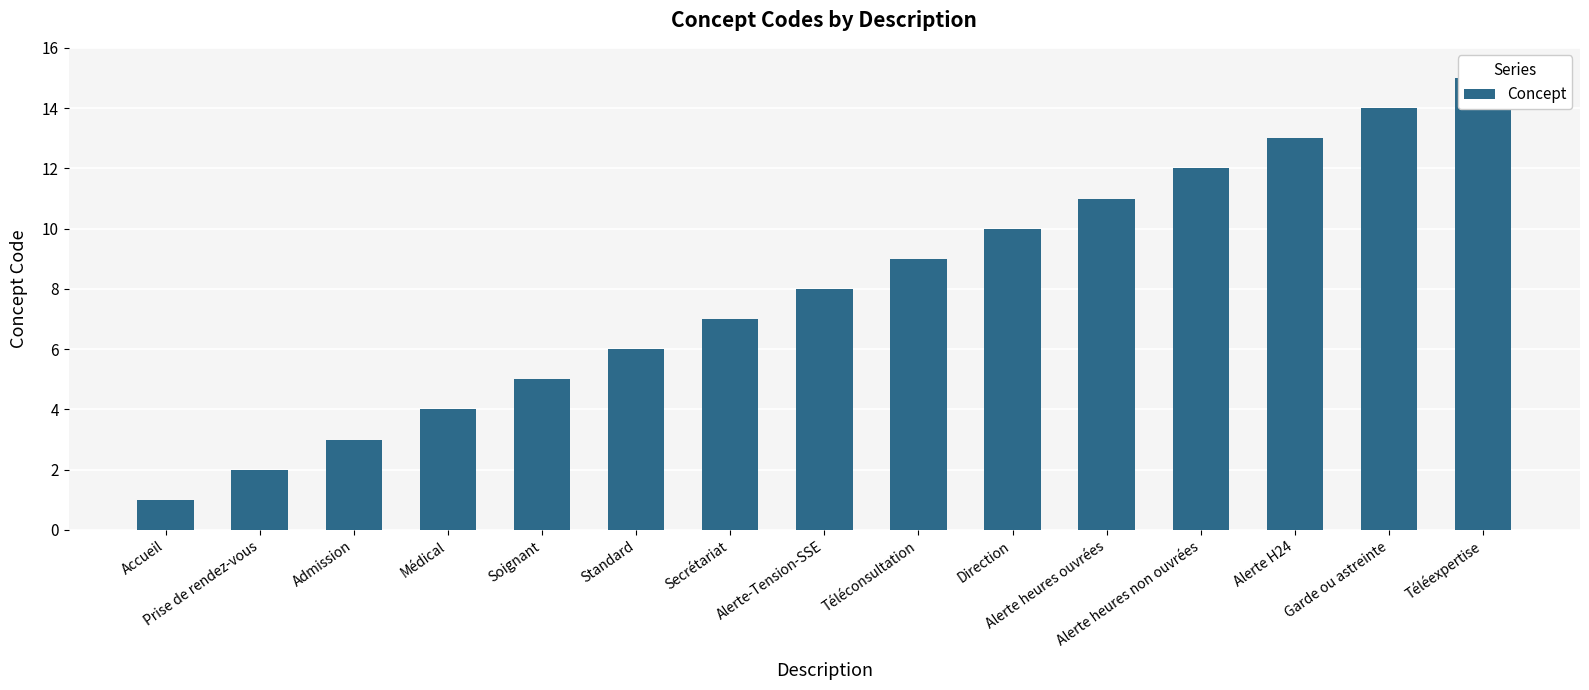

Which label corresponds to the largest value in the chart?

Téléexpertise